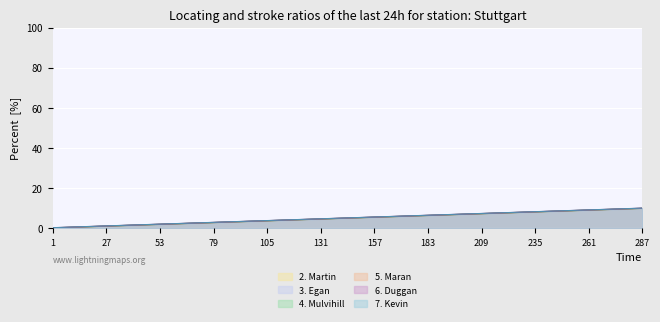

At which label is 6. Duggan closest to 5?

131